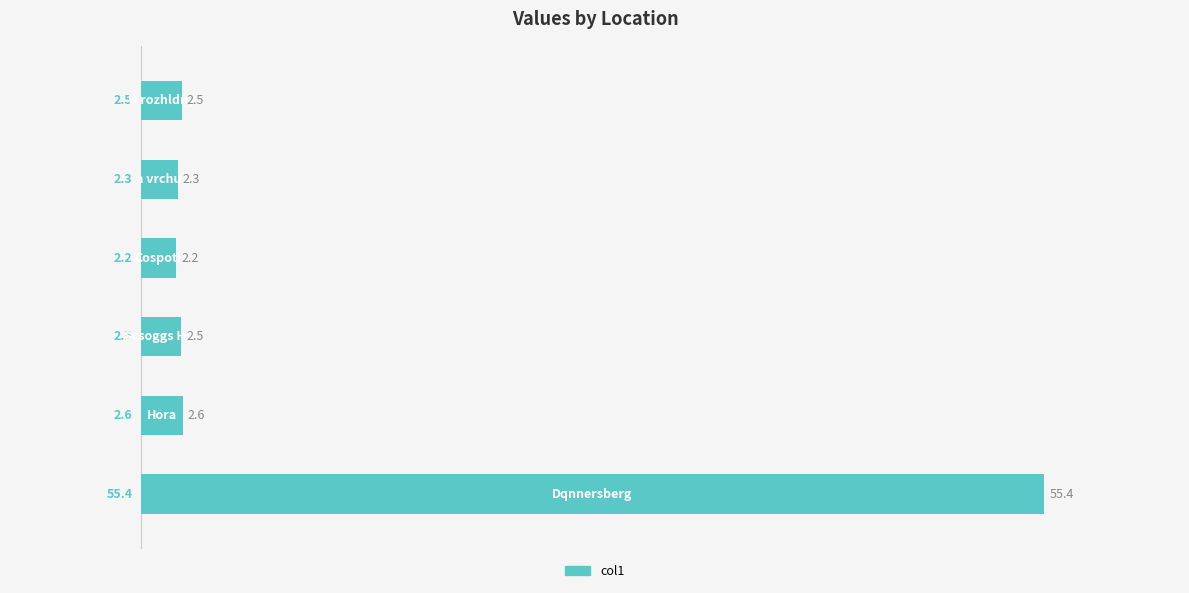

Does the chart contain stacked bars?

No